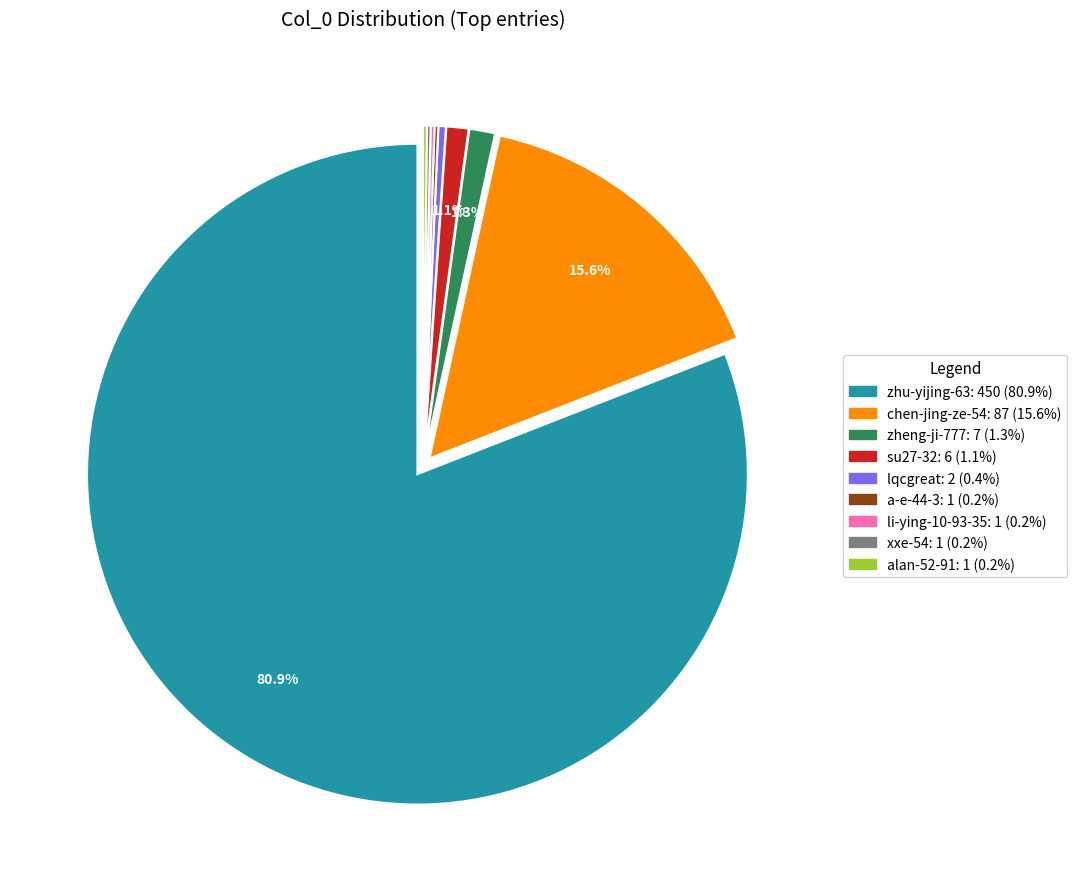

Is there any slice that represents more than half of the pie?

Yes